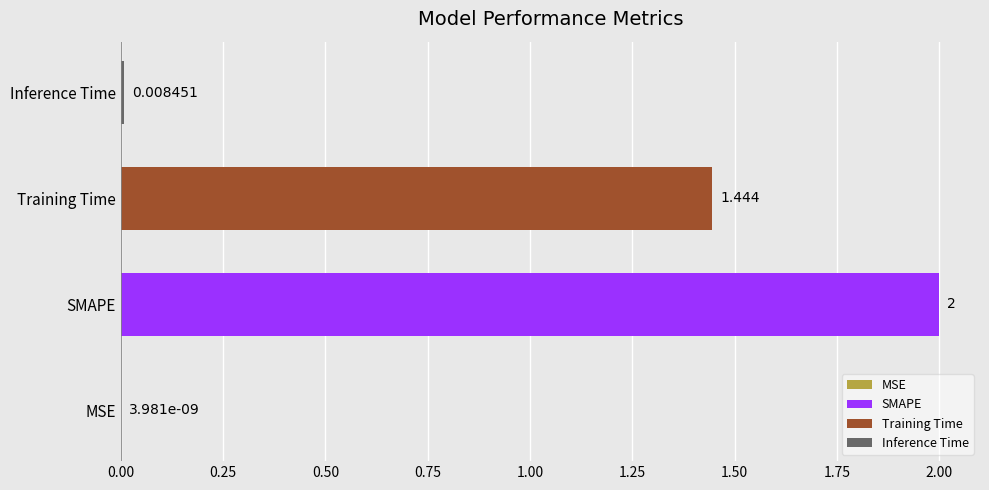

Which label corresponds to the largest value in the chart?

SMAPE